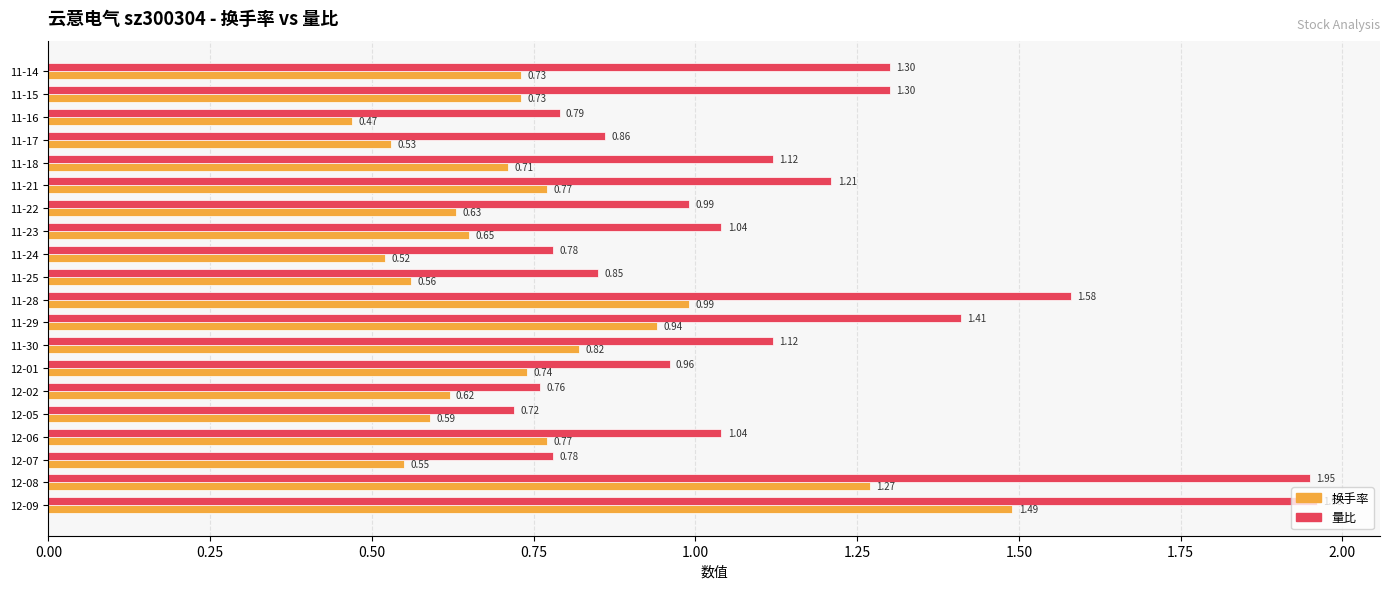

What is the sum of the 量比 values at 12-08 and 12-07?

2.7